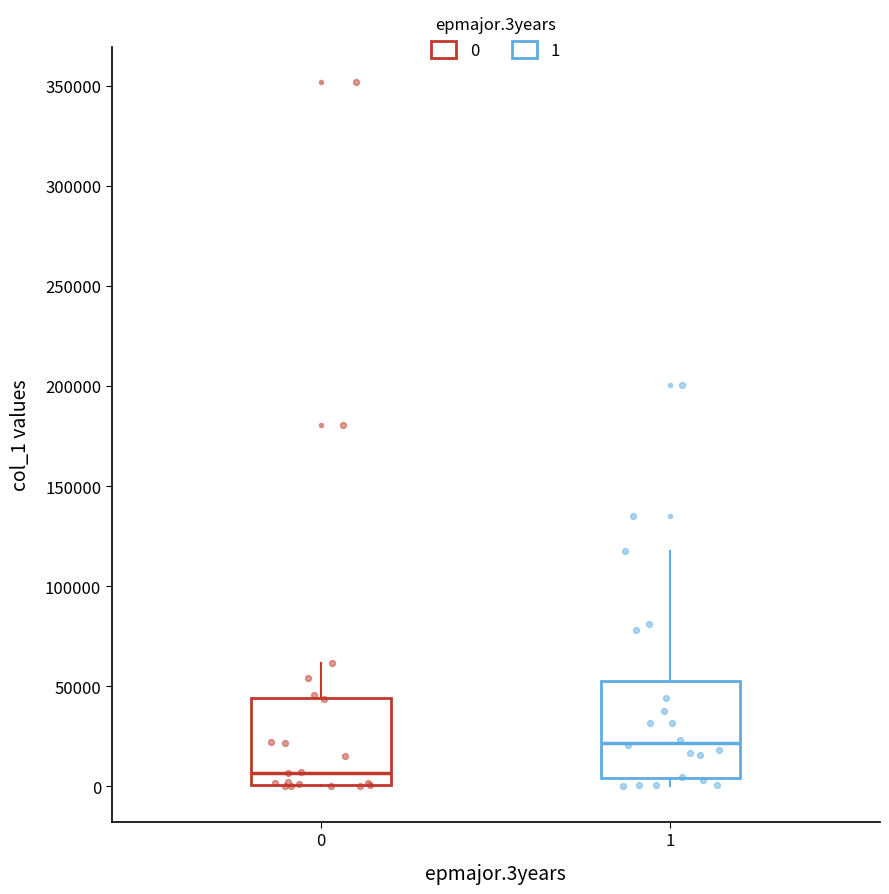

Where does the median line of the box at x = 0 sit on the y-axis? The values are not printed on the chart, so give them approximately, as read against the axis.

5000